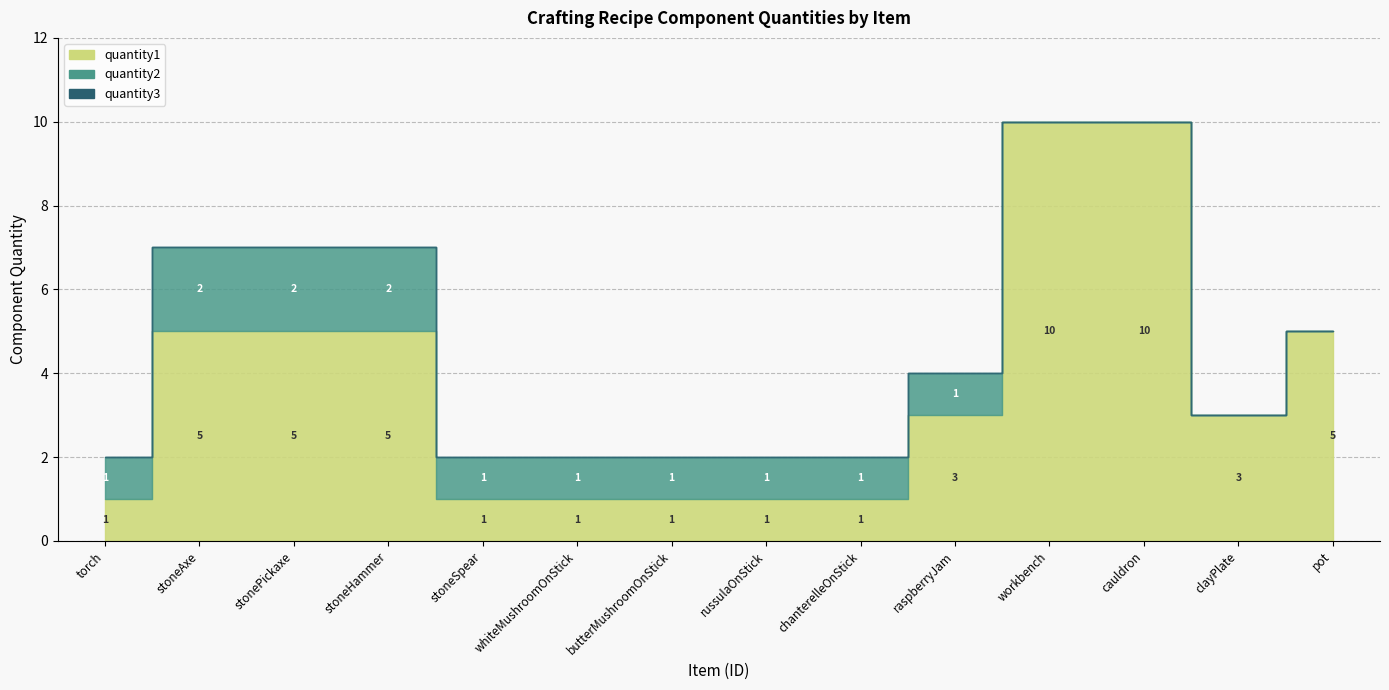

What is the label of the 11th point from the left?

workbench